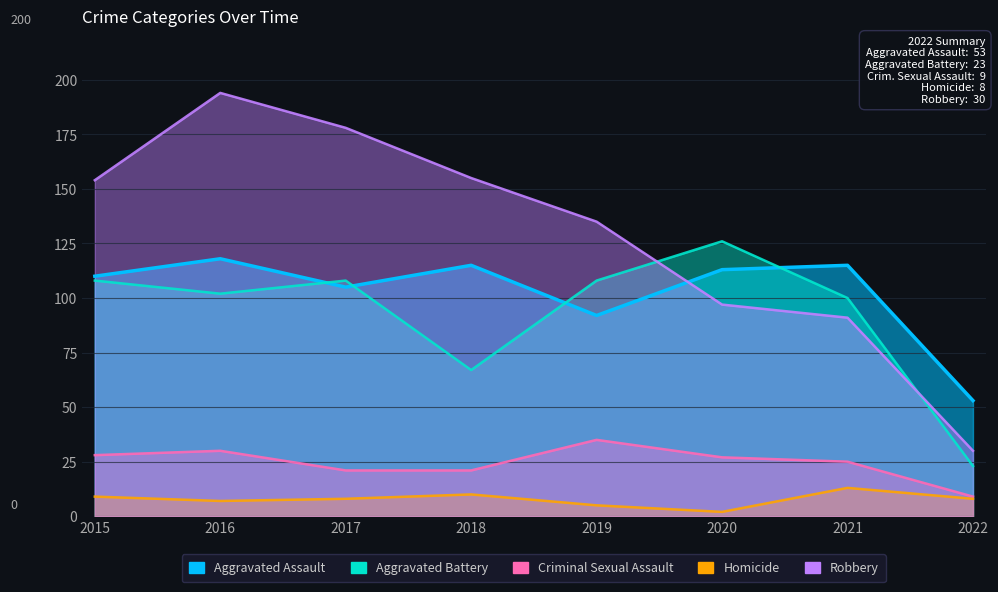

Reading right to left, extract all data points from this chart.

Aggravated Assault: 53	115	113	92	115	105	118	110
Aggravated Battery: 23	100	126	108	67	108	102	108
Criminal Sexual Assault: 9	25	27	35	21	21	30	28
Homicide: 8	13	2	5	10	8	7	9
Robbery: 30	91	97	135	155	178	194	154